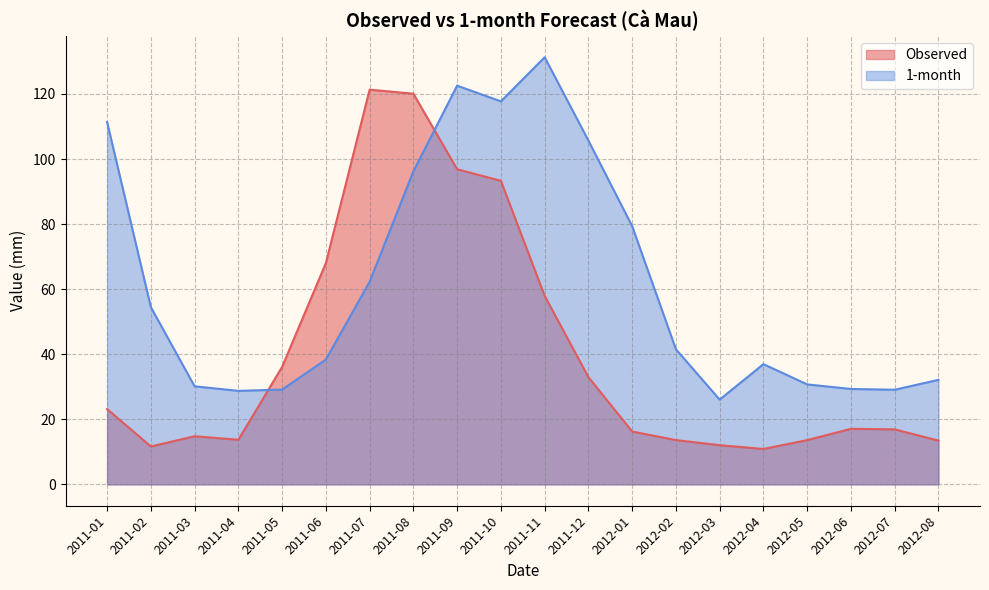

What is the smallest value displayed?

10.9